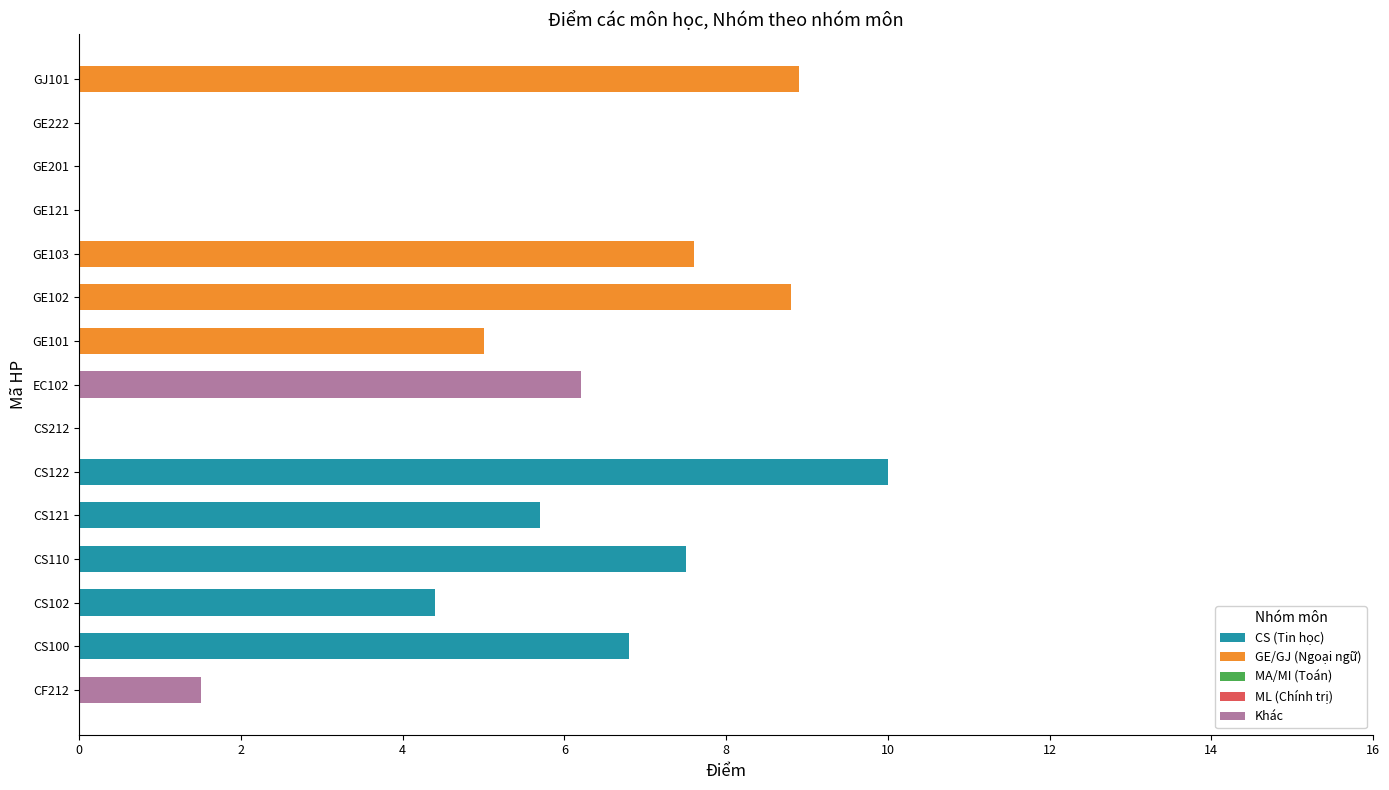

At which category is the sum across all series the highest?

CS122